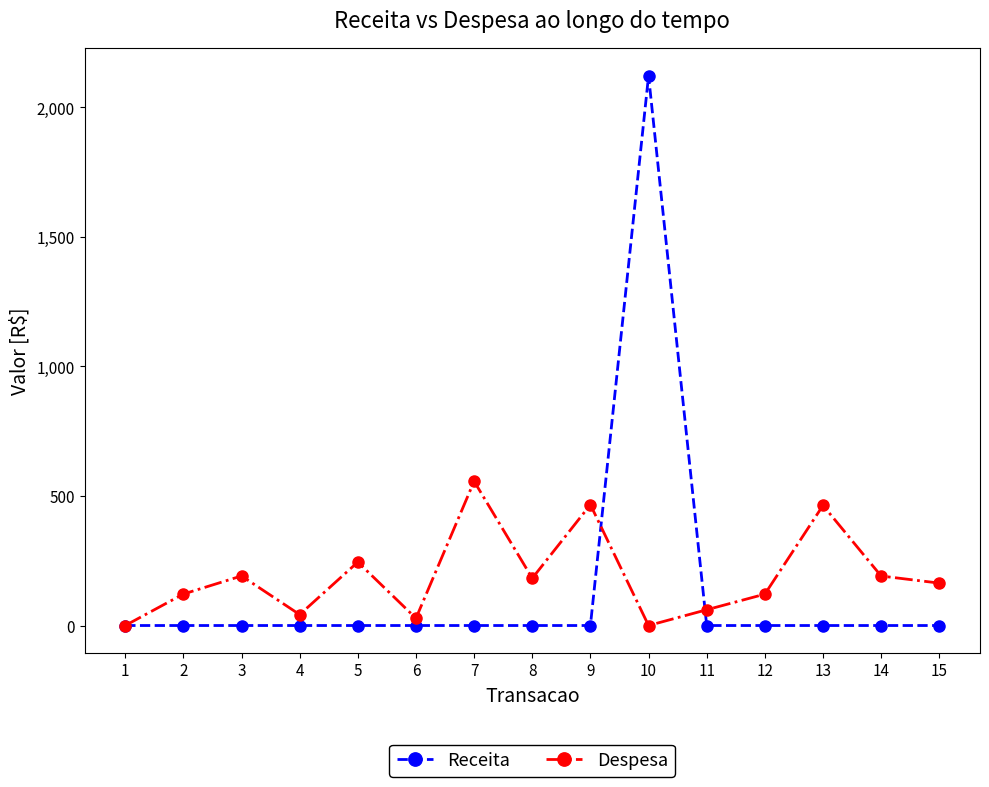

Which series has the largest total across all categories?

Despesa